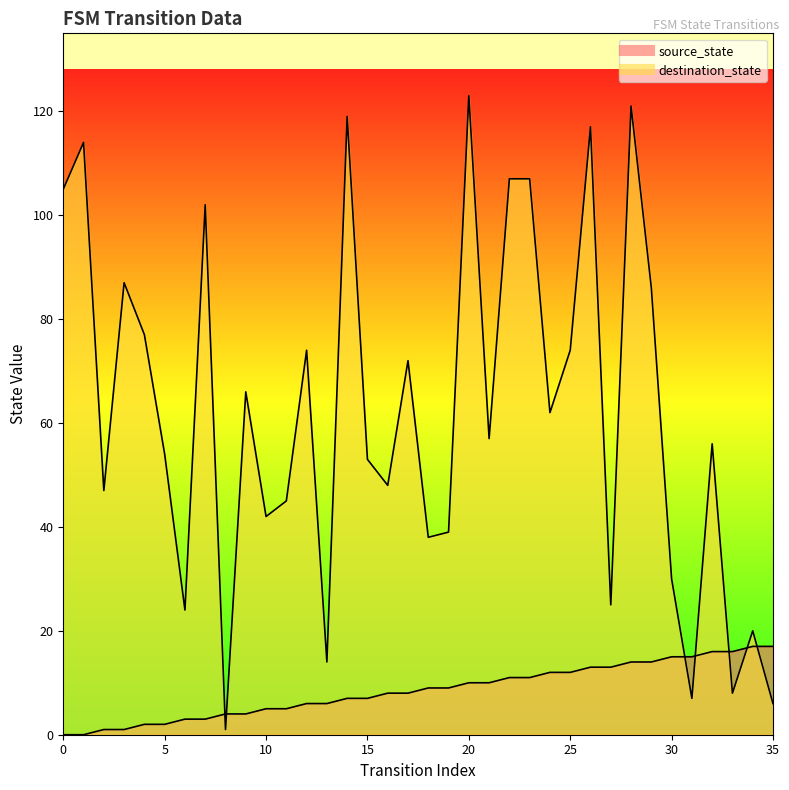

Reading left to right, extract all data points from this chart.

source_state: 0=0	1=0	2=1	3=1	4=2	5=2	6=3	7=3	8=4	9=4	10=5	11=5	12=6	13=6	14=7	15=7	16=8	17=8	18=9	19=9	20=10	21=10	22=11	23=11	24=12	25=12	26=13	27=13	28=14	29=14	30=15	31=15	32=16	33=16	34=17	35=17
destination_state: 0=105	1=114	2=47	3=87	4=77	5=54	6=24	7=102	8=1	9=66	10=42	11=45	12=74	13=14	14=119	15=53	16=48	17=72	18=38	19=39	20=123	21=57	22=107	23=107	24=62	25=74	26=117	27=25	28=121	29=86	30=30	31=7	32=56	33=8	34=20	35=6